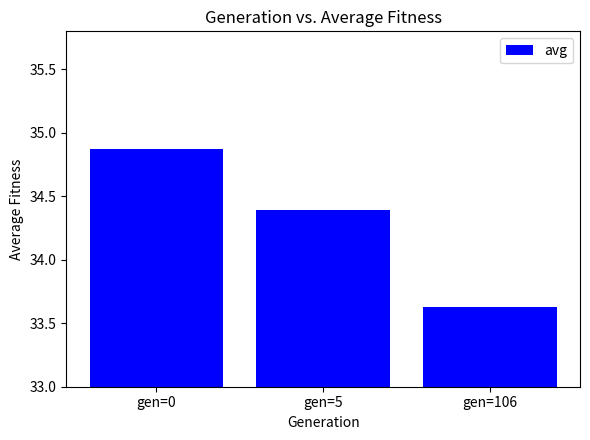

What is the difference between the values at gen=0 and gen=106?

1.2